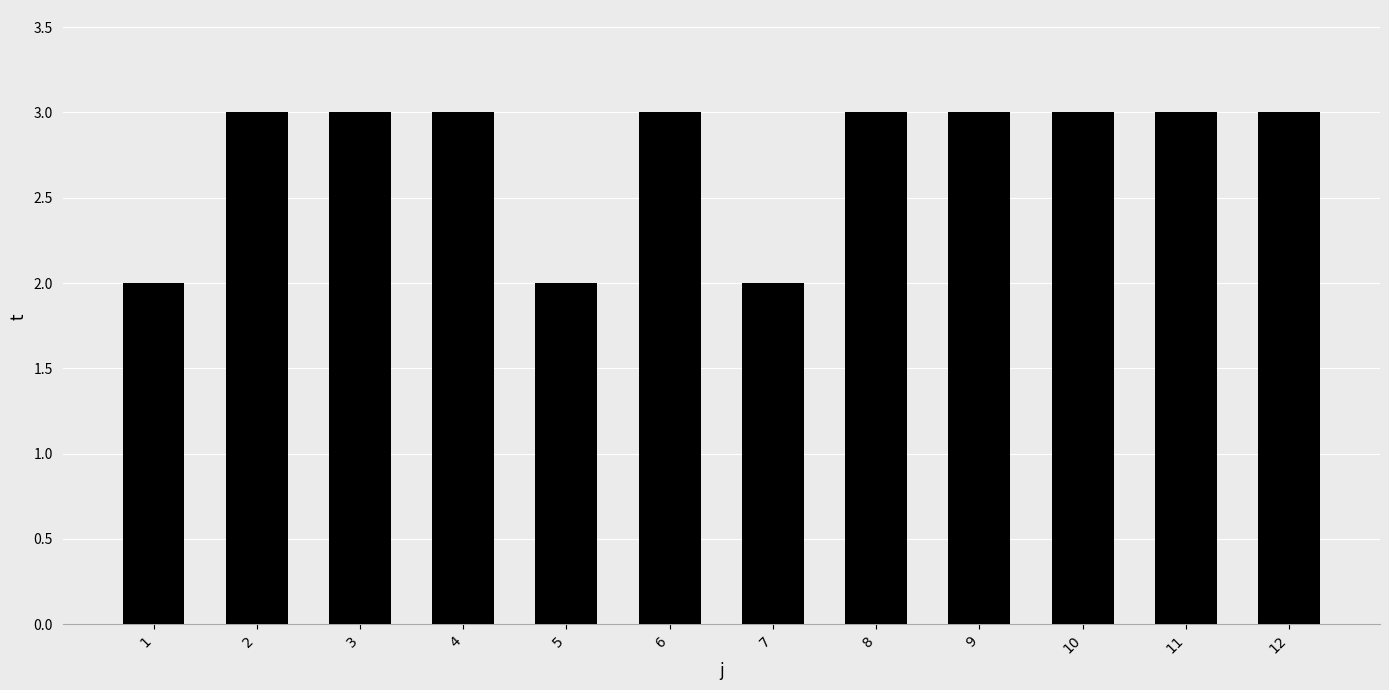

Are the bars horizontal?

No